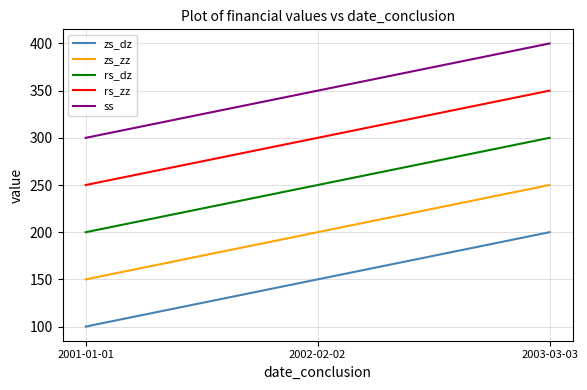

What is the total value across all series at 2001-01-01?

1000